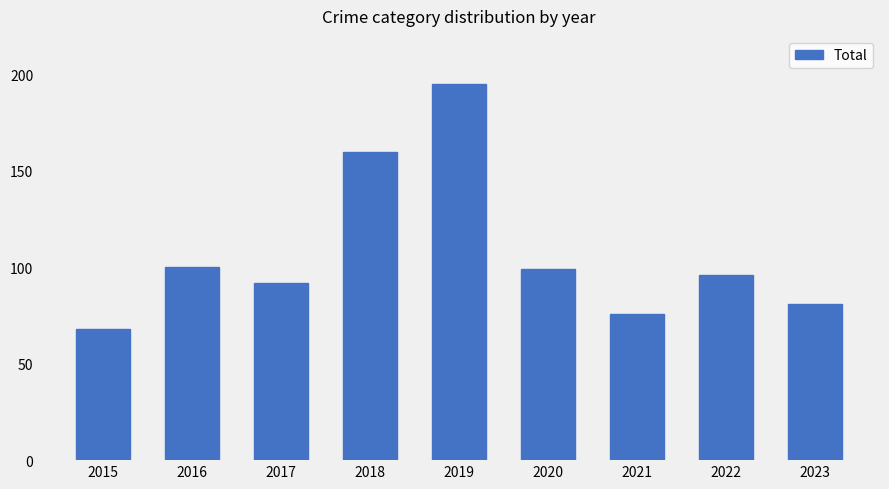

Count the number of data series in this chart.

1